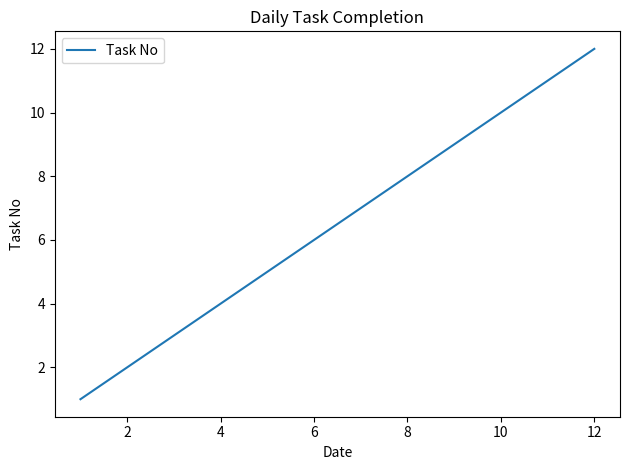

What is the difference between the maximum and minimum values?

11